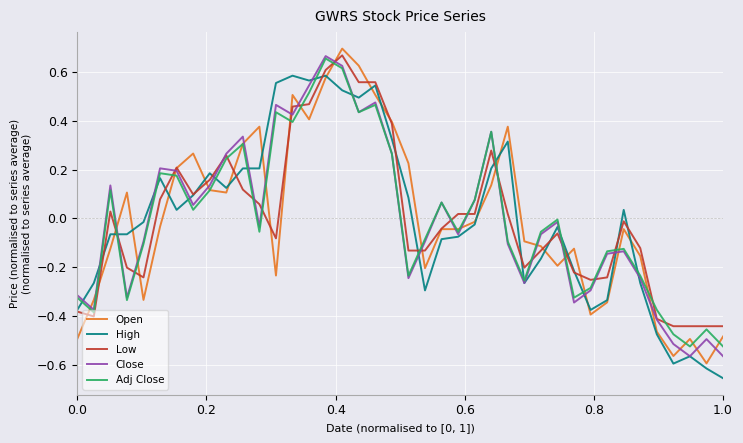

True or false: Adj Close has more than 2 points higher than both neighbors.

True